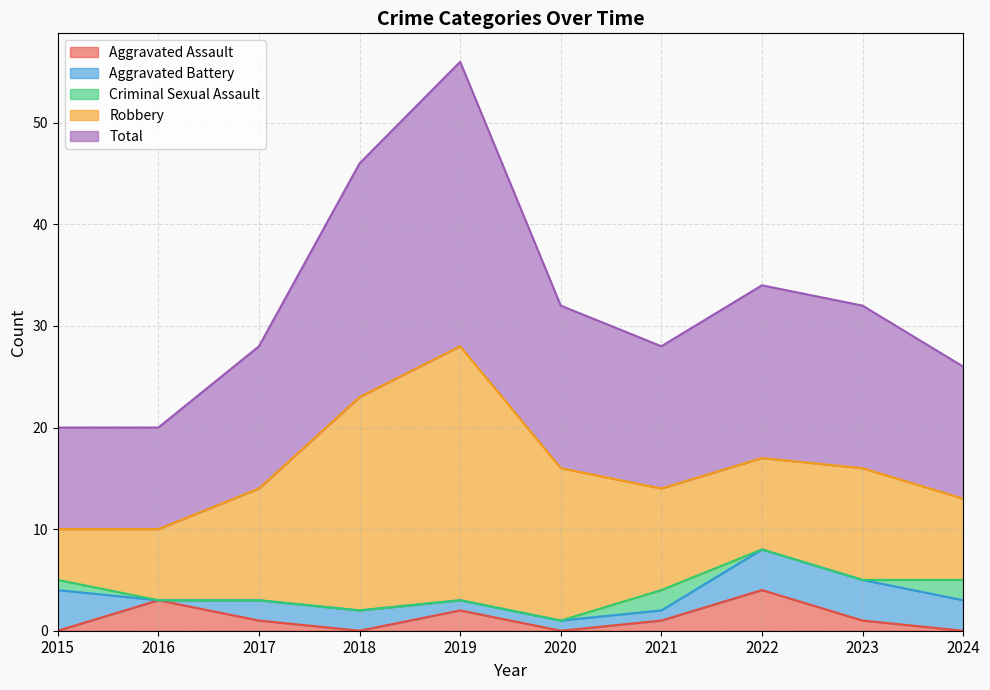

What is the difference between the second highest and minimum values in the Aggravated Battery series?

4